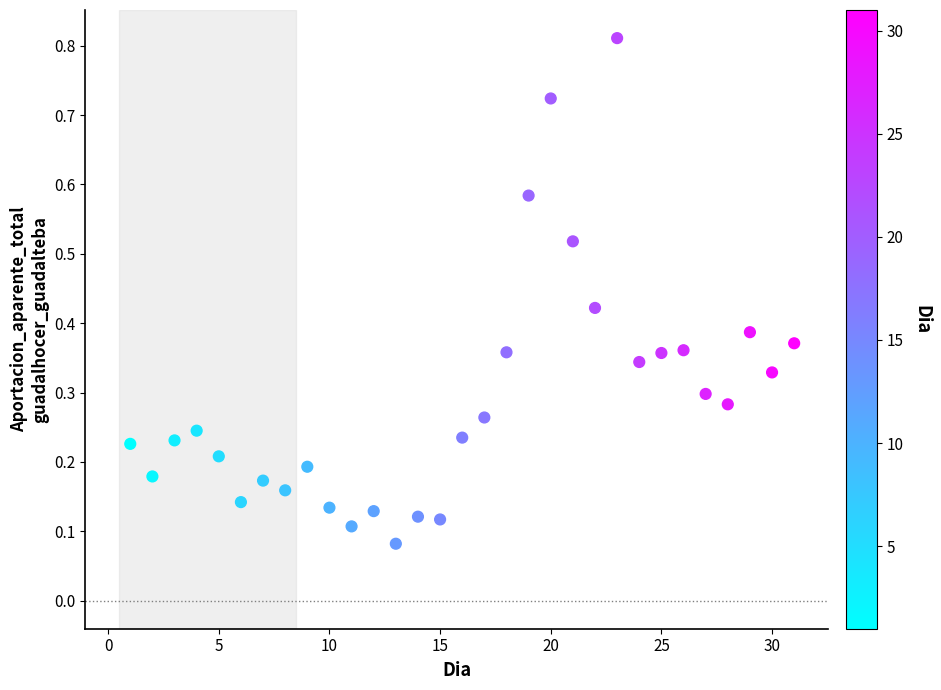

What is the range of X values (max minus min)?

30.0